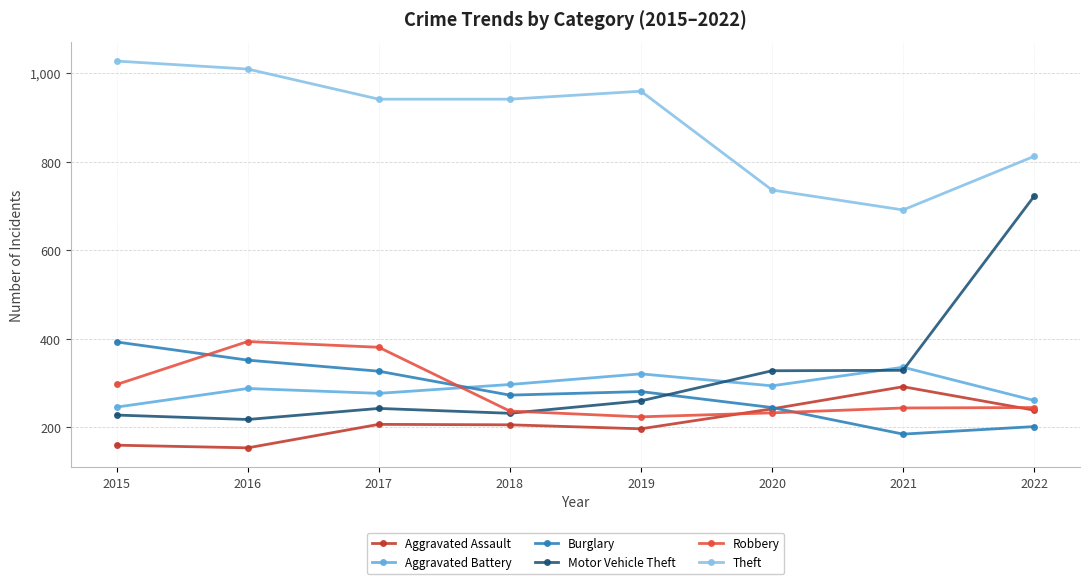

In Motor Vehicle Theft, how many points are lower than both neighbors (excluding endpoints)?

2